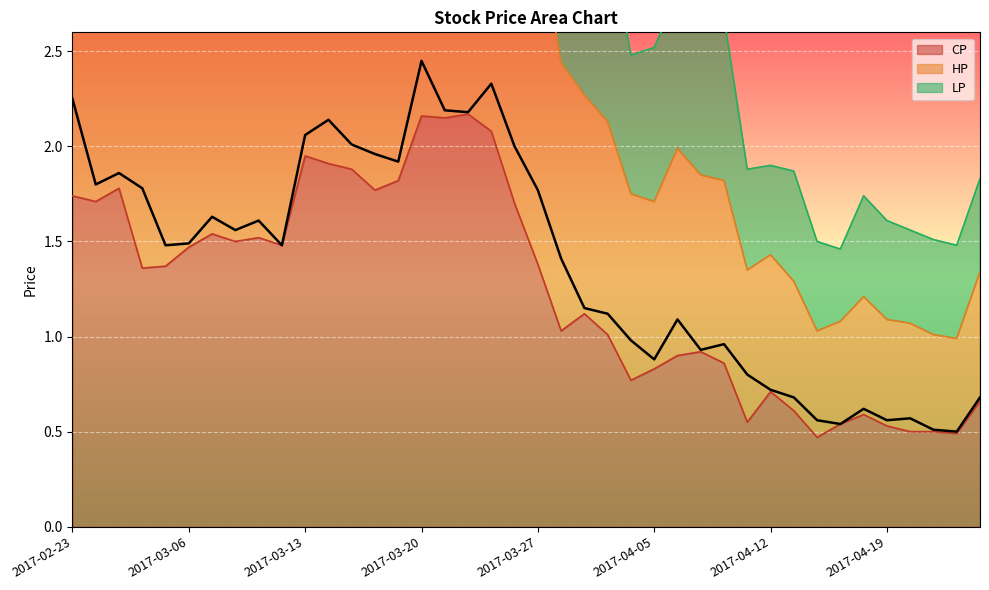

Rank the categories by HP value from lowest to highest.

2017-04-24, 2017-04-21, 2017-04-17, 2017-04-14, 2017-04-19, 2017-04-20, 2017-04-18, 2017-04-13, 2017-04-25, 2017-04-12, 2017-04-11, 2017-04-05, 2017-04-07, 2017-04-10, 2017-03-31, 2017-04-06, 2017-03-30, 2017-03-29, 2017-03-28, 2017-03-03, 2017-03-10, 2017-03-06, 2017-03-08, 2017-03-09, 2017-03-07, 2017-03-27, 2017-03-02, 2017-02-24, 2017-03-01, 2017-03-17, 2017-03-16, 2017-03-24, 2017-03-15, 2017-03-13, 2017-03-14, 2017-03-22, 2017-03-21, 2017-02-23, 2017-03-23, 2017-03-20